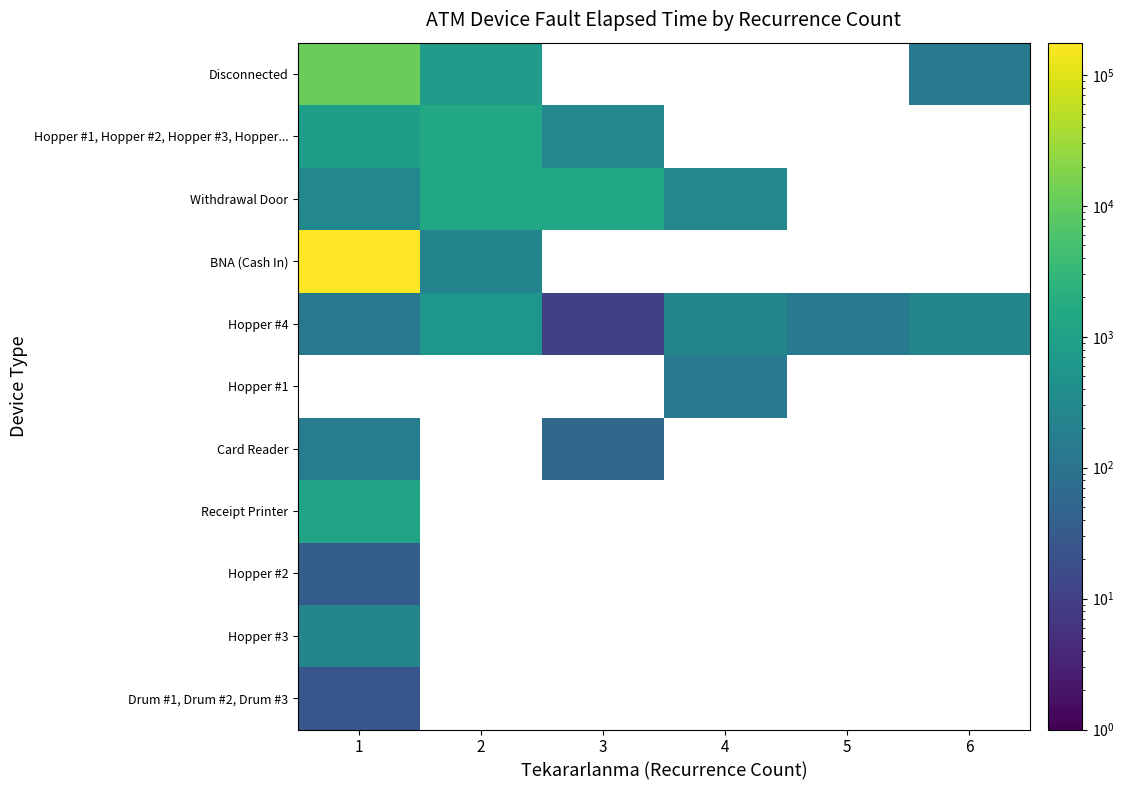

Which label corresponds to the largest value in the chart?

1